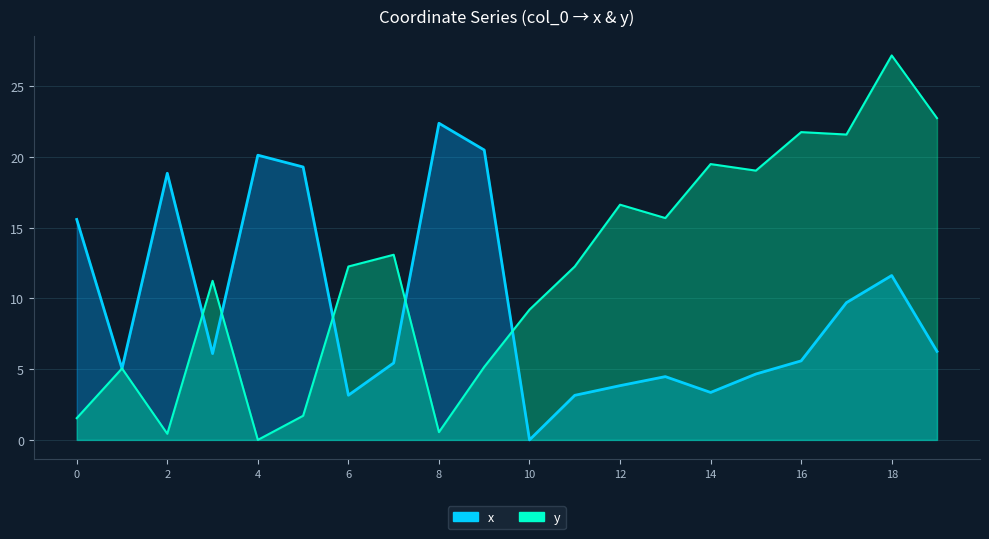

The value of y at 6 is 21.4. True or false?

False